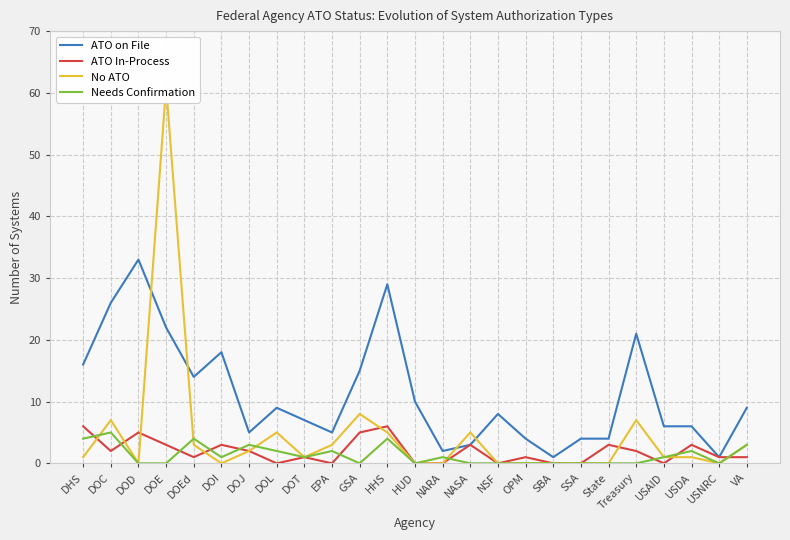

Reading left to right, transcribe all the data shown in this chart.

ATO on File: 16	26	33	22	14	18	5	9	7	5	15	29	10	2	3	8	4	1	4	4	21	6	6	1	9
ATO In-Process: 6	2	5	3	1	3	2	0	1	0	5	6	0	0	3	0	1	0	0	3	2	0	3	1	1
No ATO: 1	7	0	61	3	0	2	5	1	3	8	5	0	0	5	0	0	0	0	0	7	1	1	0	3
Needs Confirmation: 4	5	0	0	4	1	3	2	1	2	0	4	0	1	0	0	0	0	0	0	0	1	2	0	3